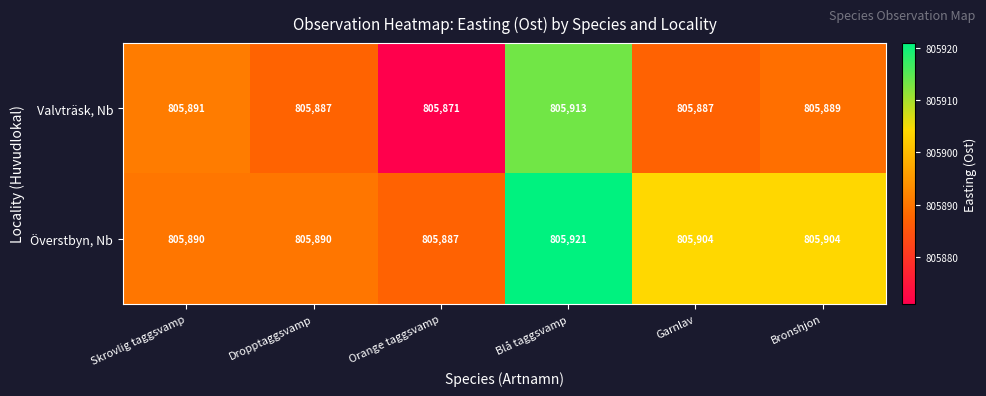

Reading left to right, list all the values displayed in this chart.

Valvträsk, Nb: Skrovlig taggsvamp=805891	Dropptaggsvamp=805887	Orange taggsvamp=805871	Blå taggsvamp=805913	Garnlav=805887	Bronshjon=805889
Överstbyn, Nb: Skrovlig taggsvamp=805890	Dropptaggsvamp=805890	Orange taggsvamp=805887	Blå taggsvamp=805921	Garnlav=805904	Bronshjon=805904